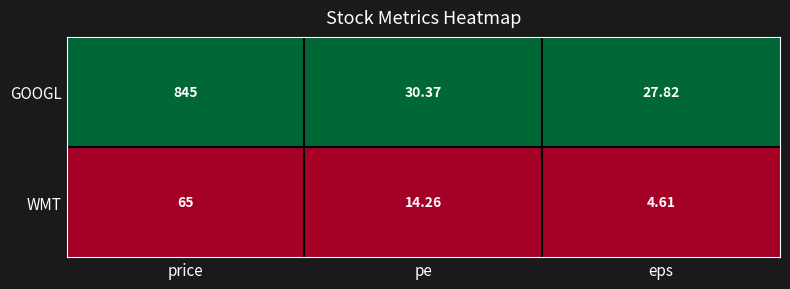

Where does the GOOGL series first go above 30?

price